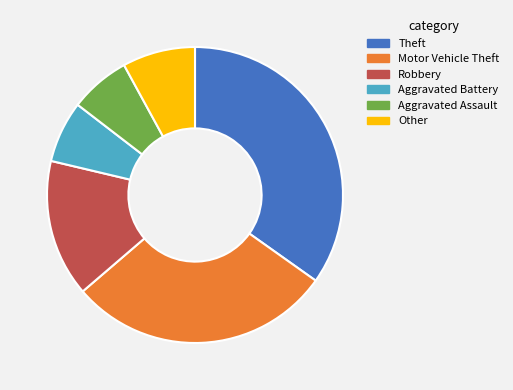

Which category has the biggest portion of the pie?

Theft